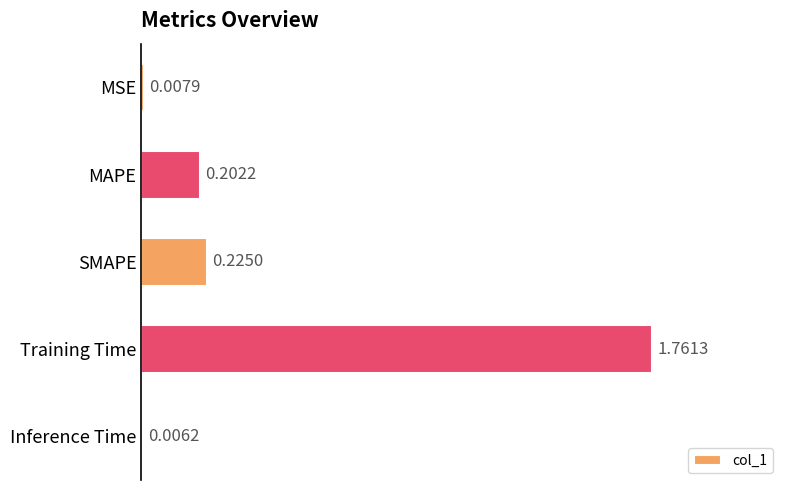

What is the sum of all values?

2.2